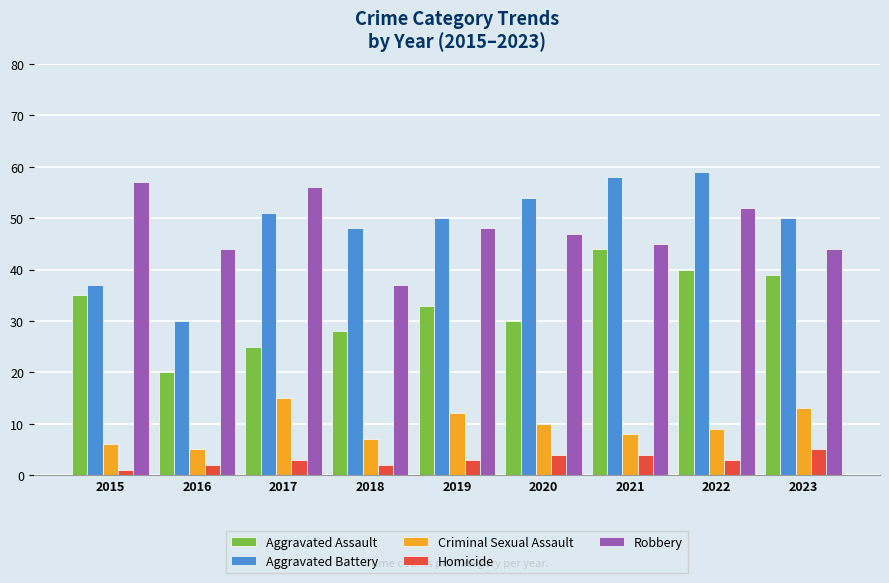

Reading right to left, transcribe all the data shown in this chart.

Aggravated Assault: 2023=39	2022=40	2021=44	2020=30	2019=33	2018=28	2017=25	2016=20	2015=35
Aggravated Battery: 2023=50	2022=59	2021=58	2020=54	2019=50	2018=48	2017=51	2016=30	2015=37
Criminal Sexual Assault: 2023=13	2022=9	2021=8	2020=10	2019=12	2018=7	2017=15	2016=5	2015=6
Homicide: 2023=5	2022=3	2021=4	2020=4	2019=3	2018=2	2017=3	2016=2	2015=1
Robbery: 2023=44	2022=52	2021=45	2020=47	2019=48	2018=37	2017=56	2016=44	2015=57